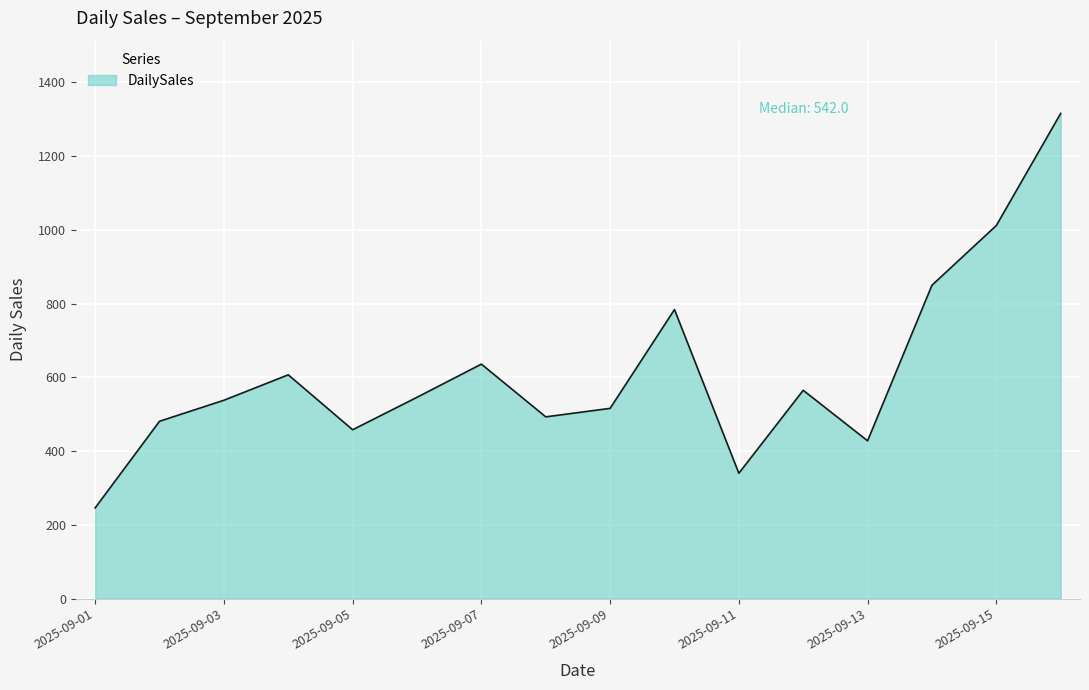

What is the smallest value displayed?

246